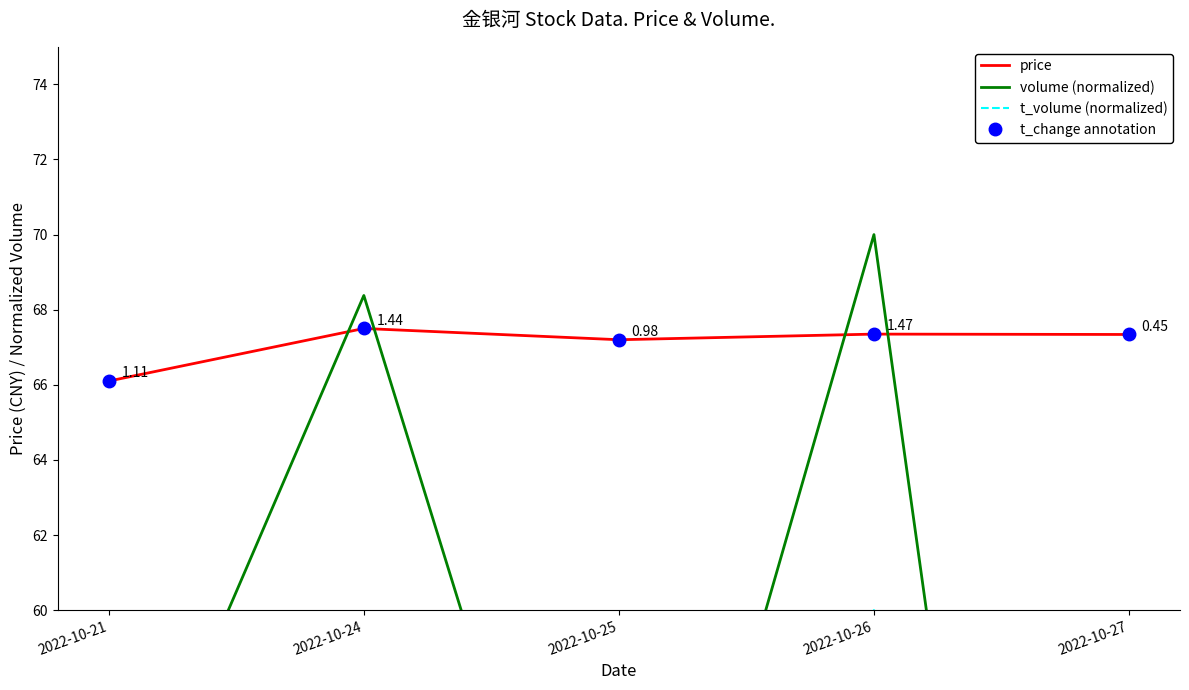

Where is t_change annotation nearest to the value 66?

2022-10-21